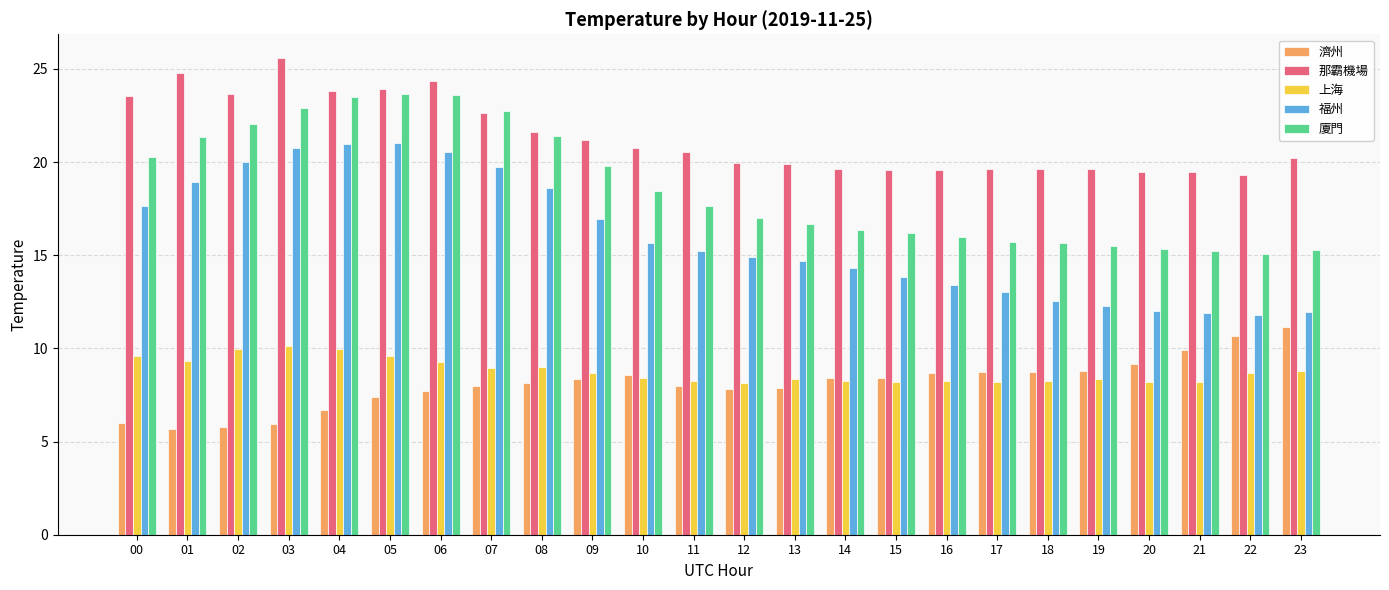

Which category has the highest value across all series?

03